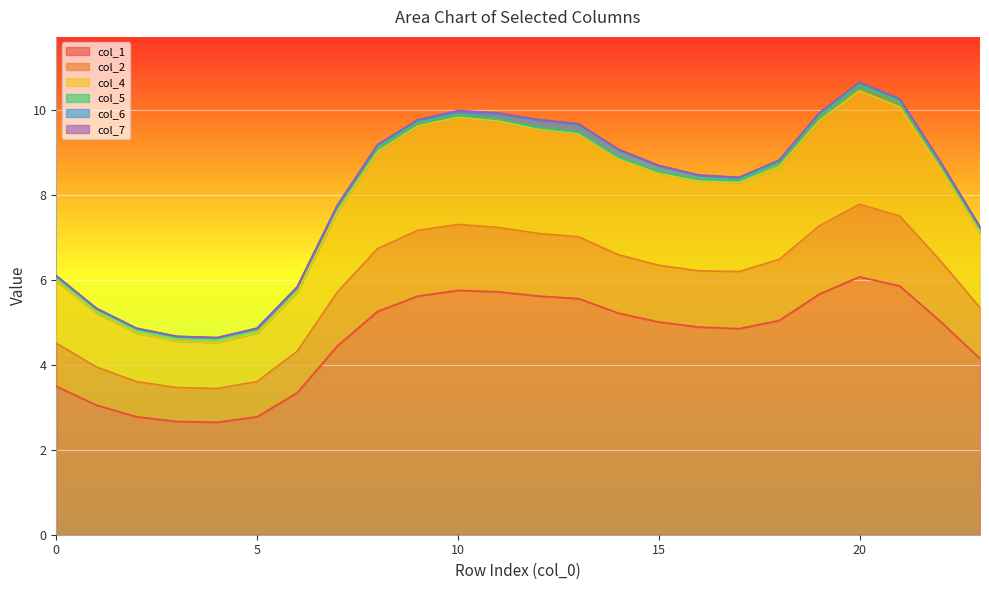

What is the difference between the maximum and second lowest values in the col_4 series?

6.0